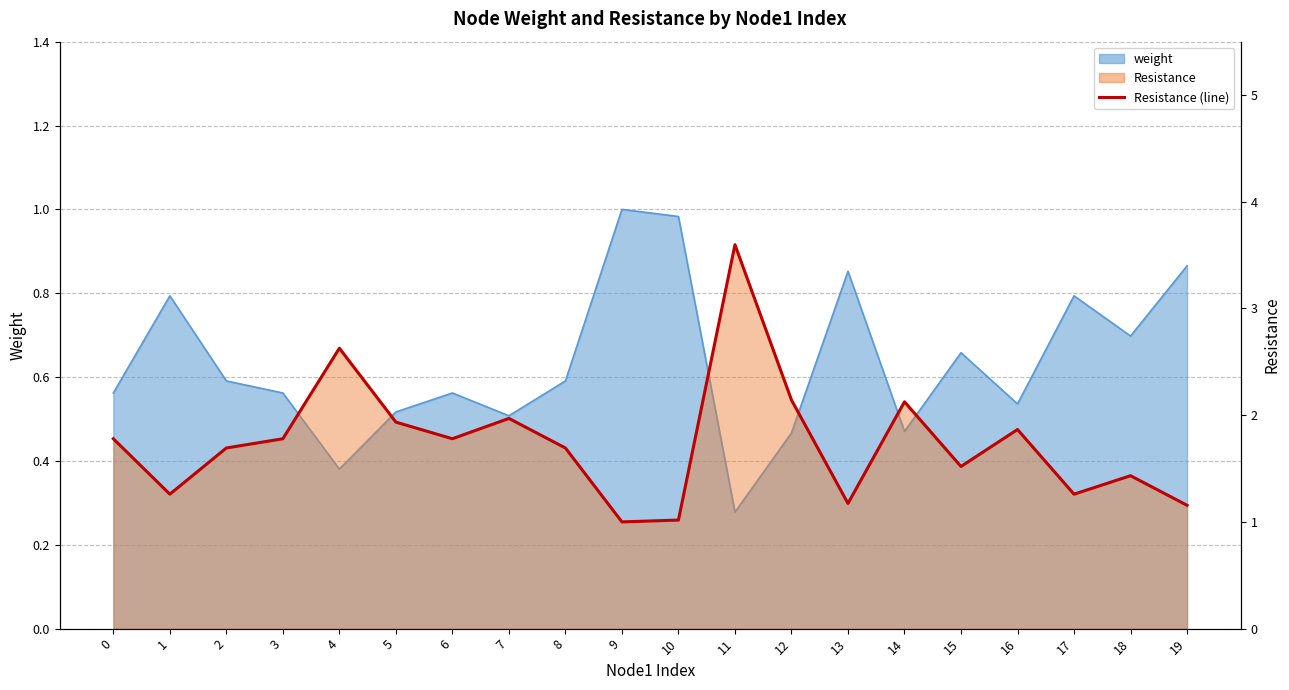

The chart shows a value of 1.0 at 8. True or false?

False